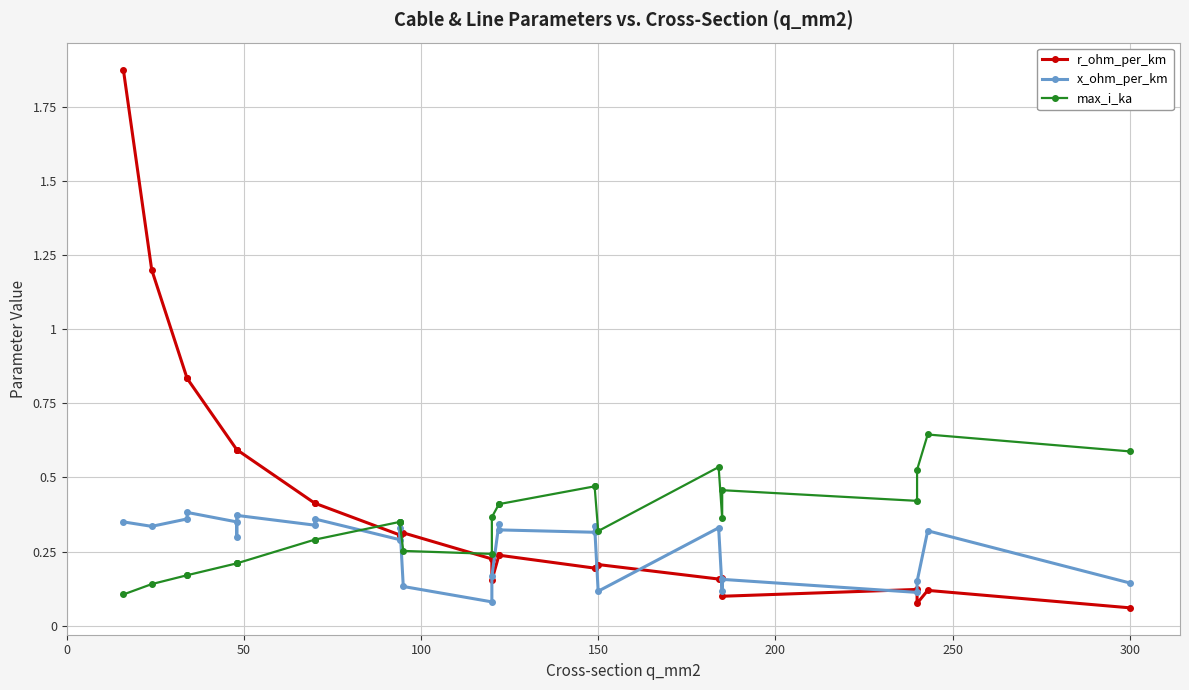

True or false: x_ohm_per_km and max_i_ka intersect in this chart.

True